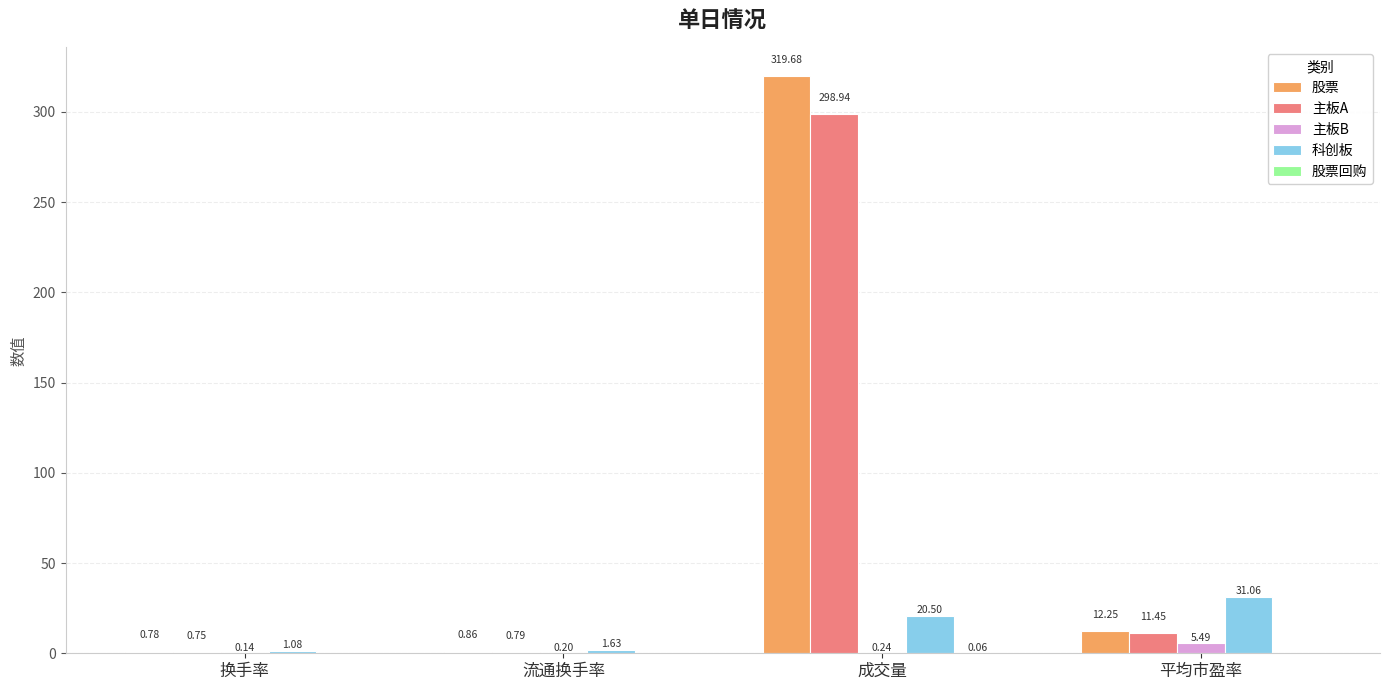

What is the sum of the 科创板 values at 流通换手率 and 平均市盈率?

32.7